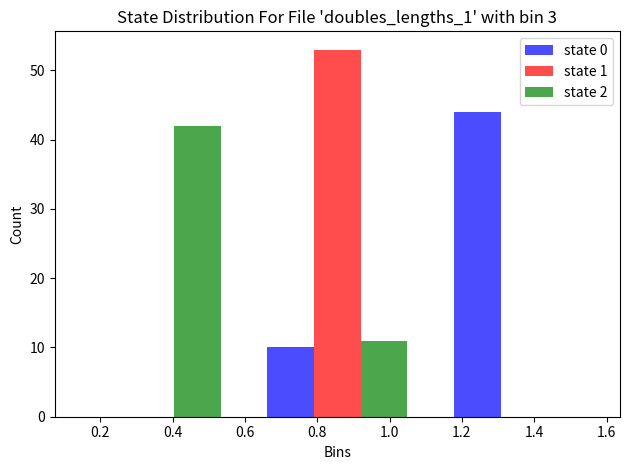

Reading left to right, list every range on the x-axis with the height of the bar of each series over it. Neither the bar edges nor the heights are printed on the chart, so give them approximately, as read against the axes.

0.08 to 0.60: state 0=0	state 1=0	state 2=42
0.60 to 1.12: state 0=10	state 1=53	state 2=11
1.12 to 1.64: state 0=44	state 1=0	state 2=0